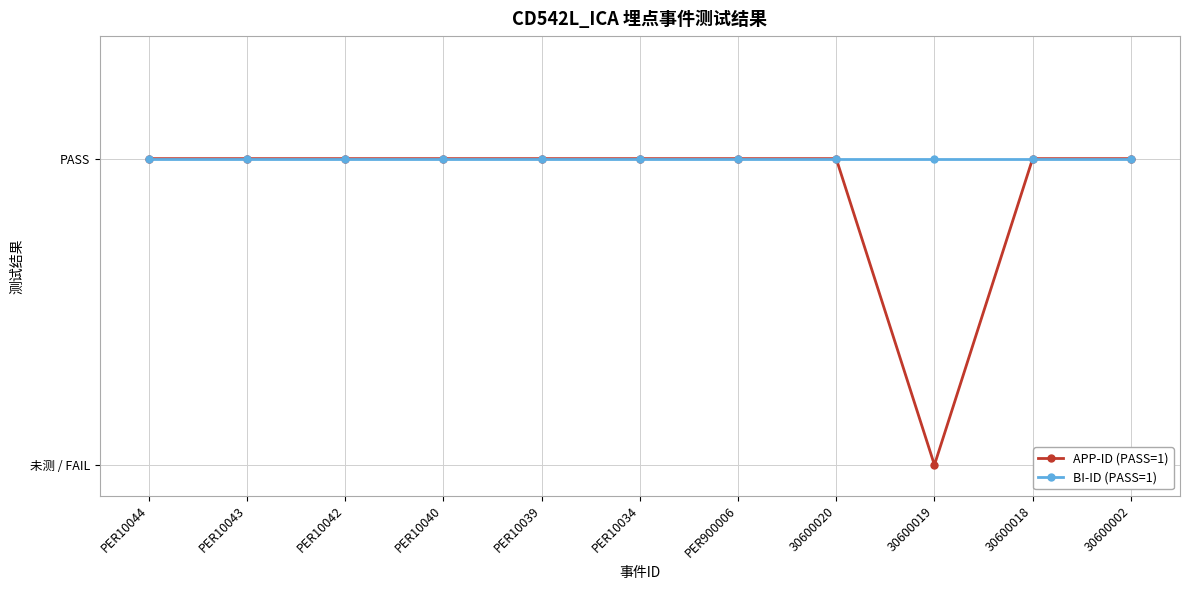

Reading left to right, transcribe all the data shown in this chart.

APP-ID (PASS=1): PER10044=1	PER10043=1	PER10042=1	PER10040=1	PER10039=1	PER10034=1	PER900006=1	30600020=1	30600019=0	30600018=1	30600002=1
BI-ID (PASS=1): PER10044=1	PER10043=1	PER10042=1	PER10040=1	PER10039=1	PER10034=1	PER900006=1	30600020=1	30600019=1	30600018=1	30600002=1